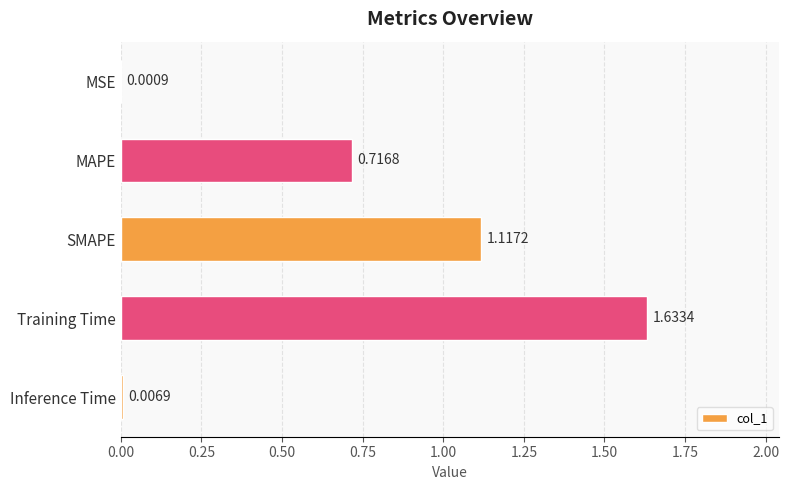

Which label corresponds to the largest value in the chart?

Training Time